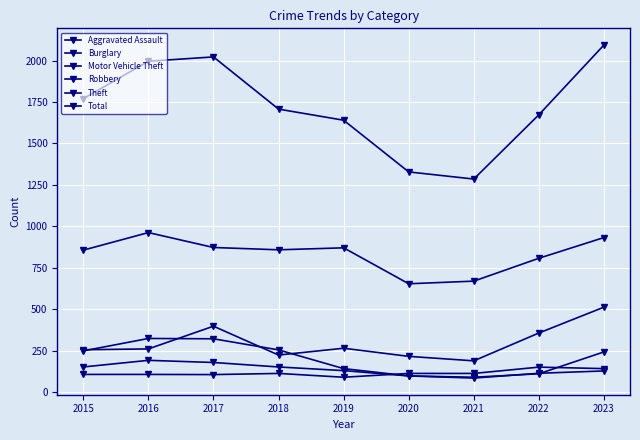

True or false: Robbery and Motor Vehicle Theft intersect in this chart.

False